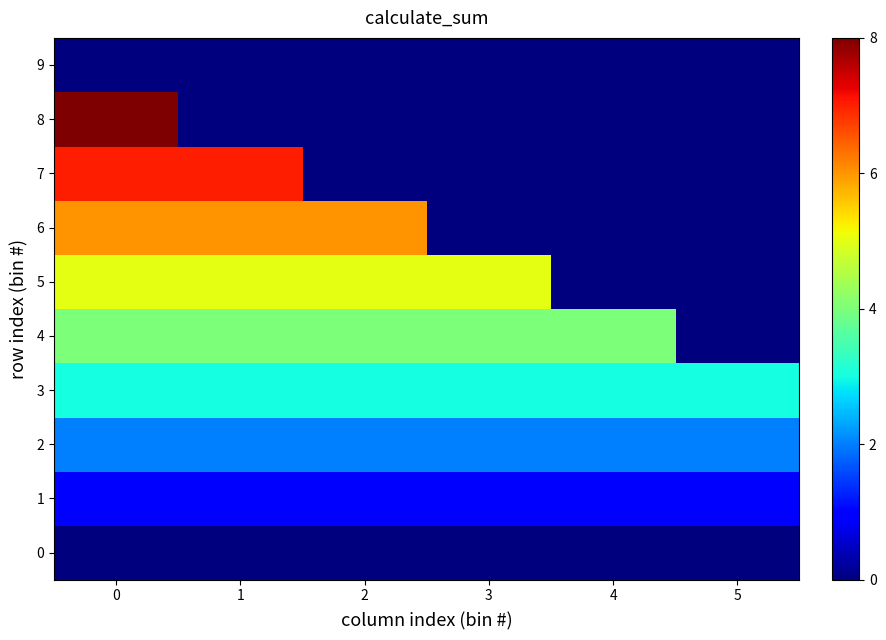

How many series are shown in this chart?

10